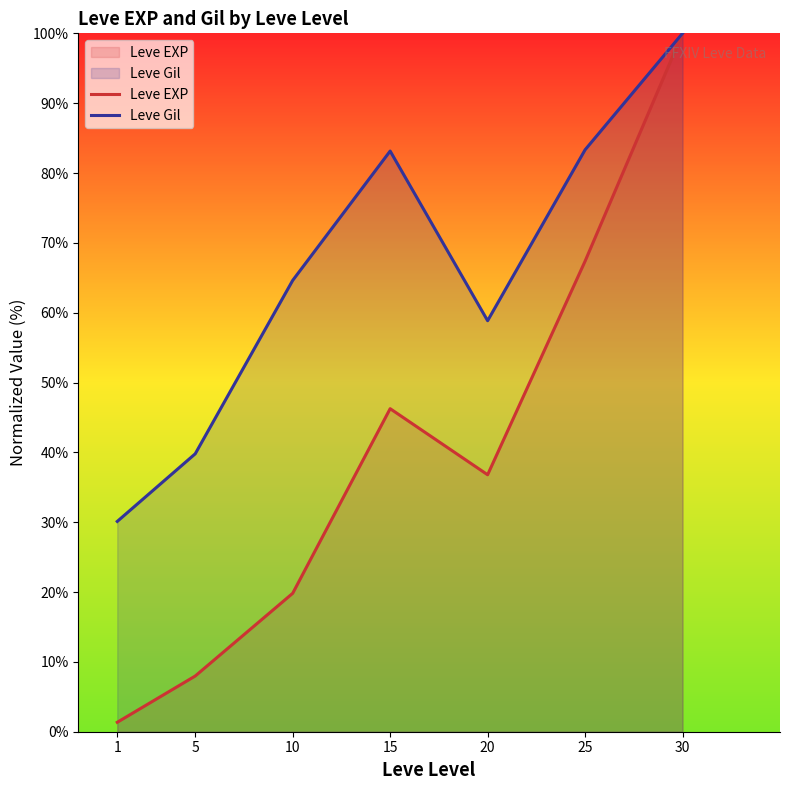

What is the minimum value shown in the chart?

1.4